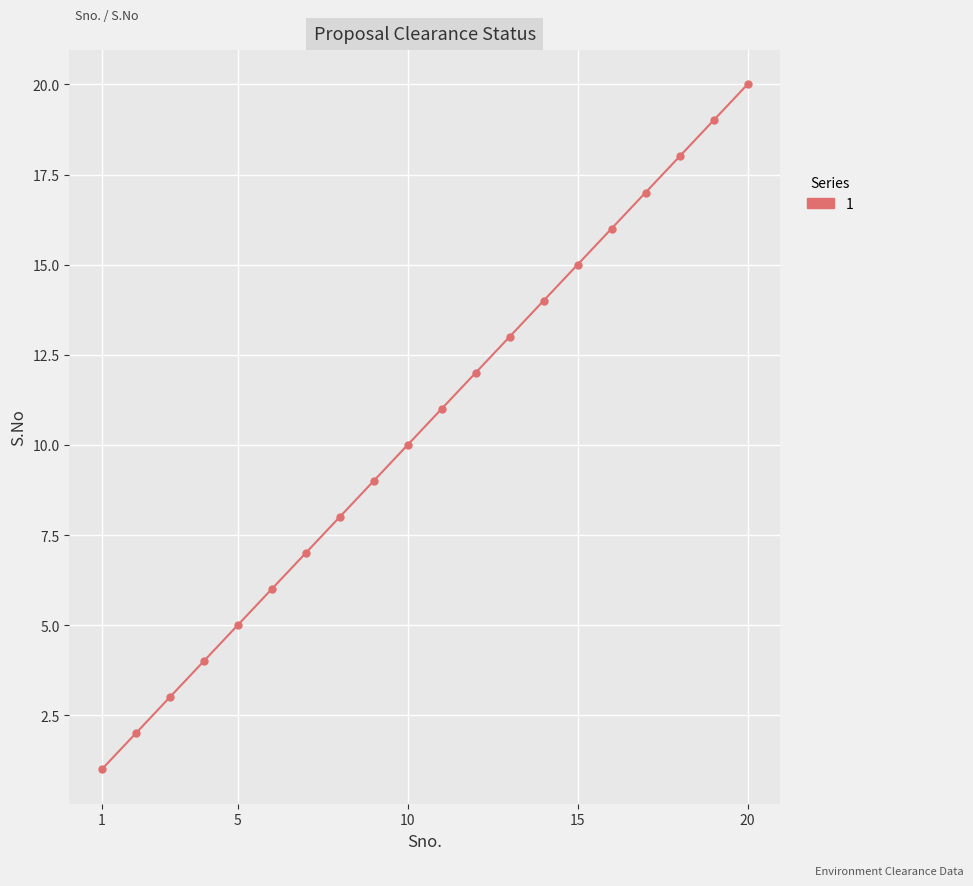

True or false: there are more than 0 points higher than both neighbors.

False